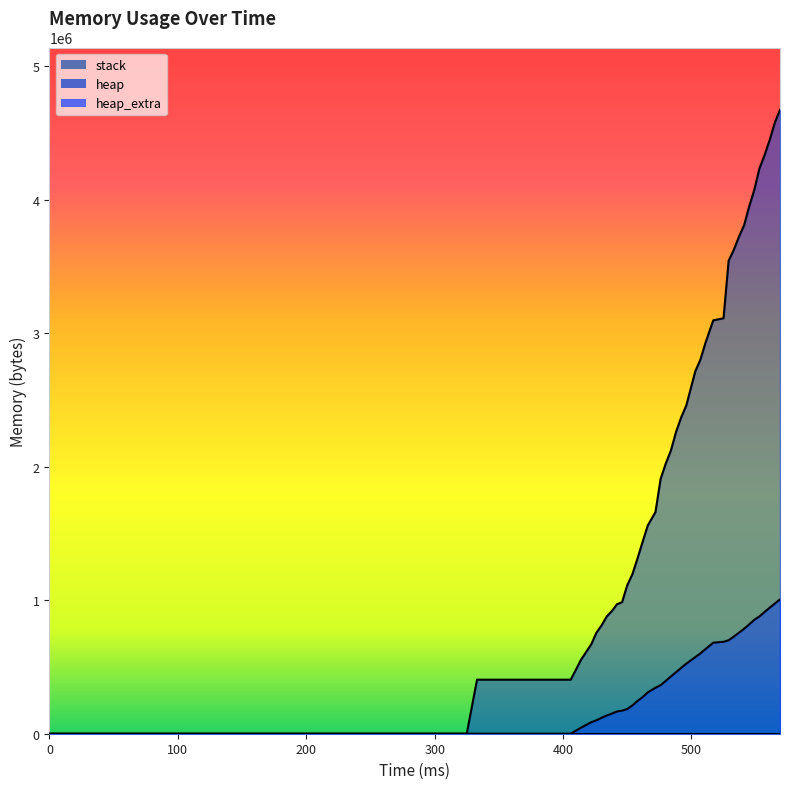

True or false: heap has more than 0 interior local peaks.

False